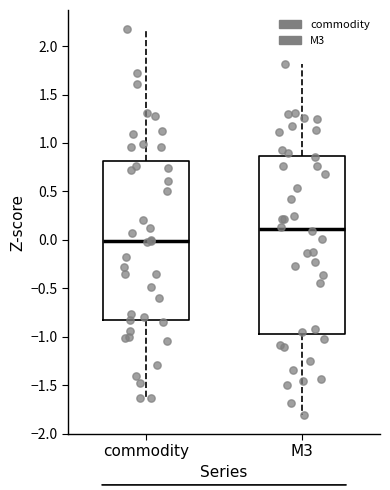

Reading left to right, transcribe this box plot: for each box, give where its median line is, the range the box spans, and where its two whiskers end, as read against the y-axis. The values are not printed on the chart, so give them approximately, as read against the axis.

commodity: median 0.00, box -0.85 to 0.80, whiskers -1.65 to 2.15
M3: median 0.10, box -0.95 to 0.85, whiskers -1.80 to 1.80